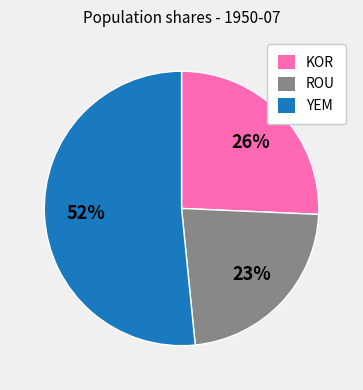

How many slices are in this pie chart?

3